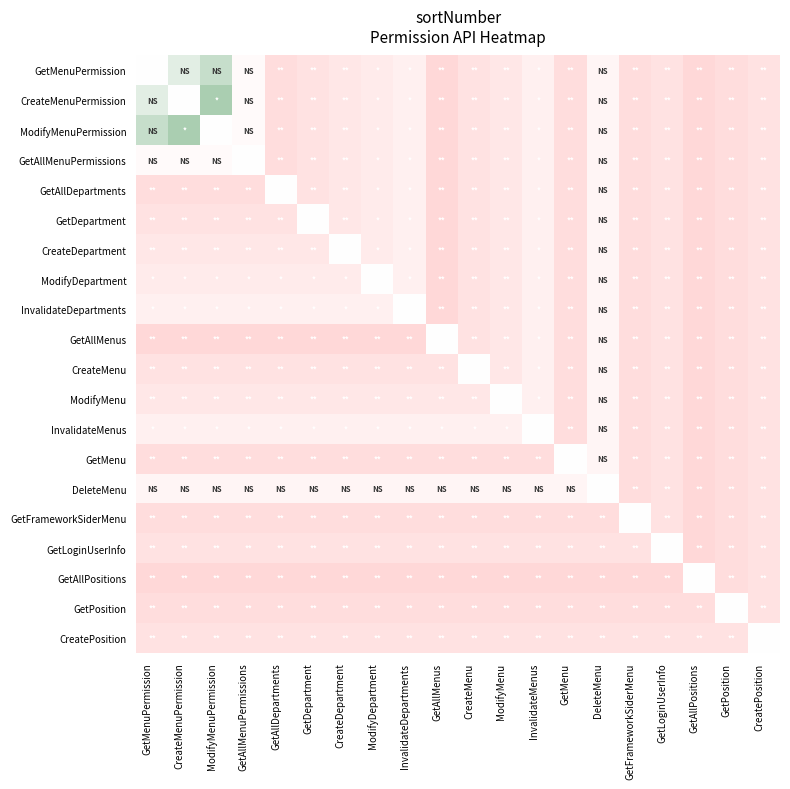

Which series changed the most between CreateMenuPermission and GetAllMenuPermissions?

ModifyMenuPermission